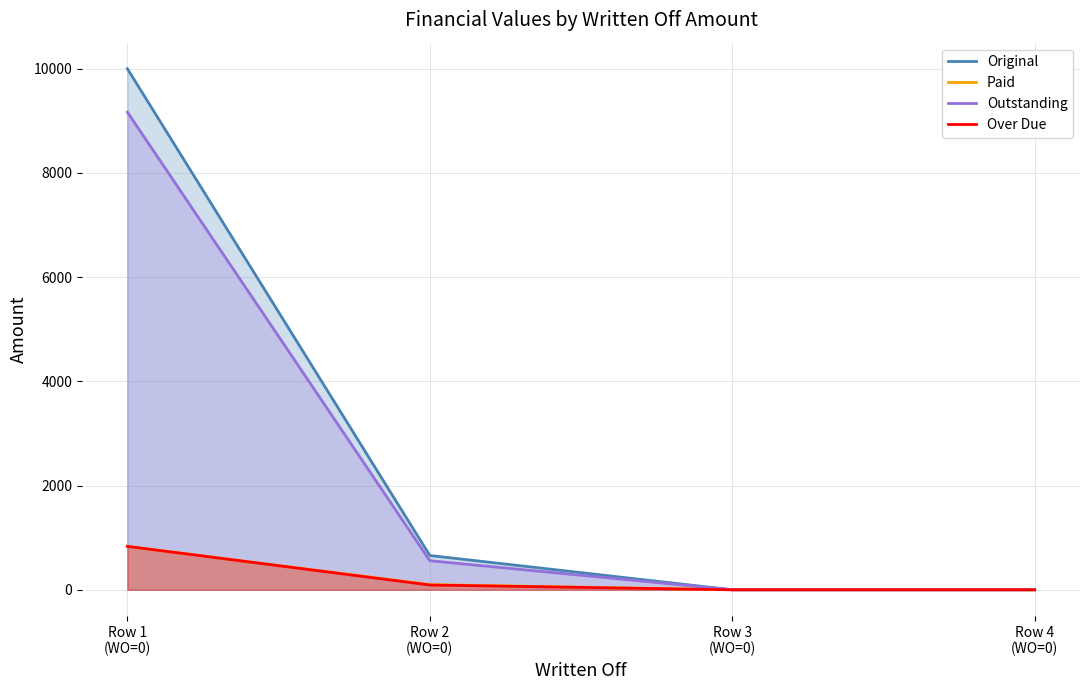

What is the difference between the maximum and minimum values in the Over Due series?

833.3